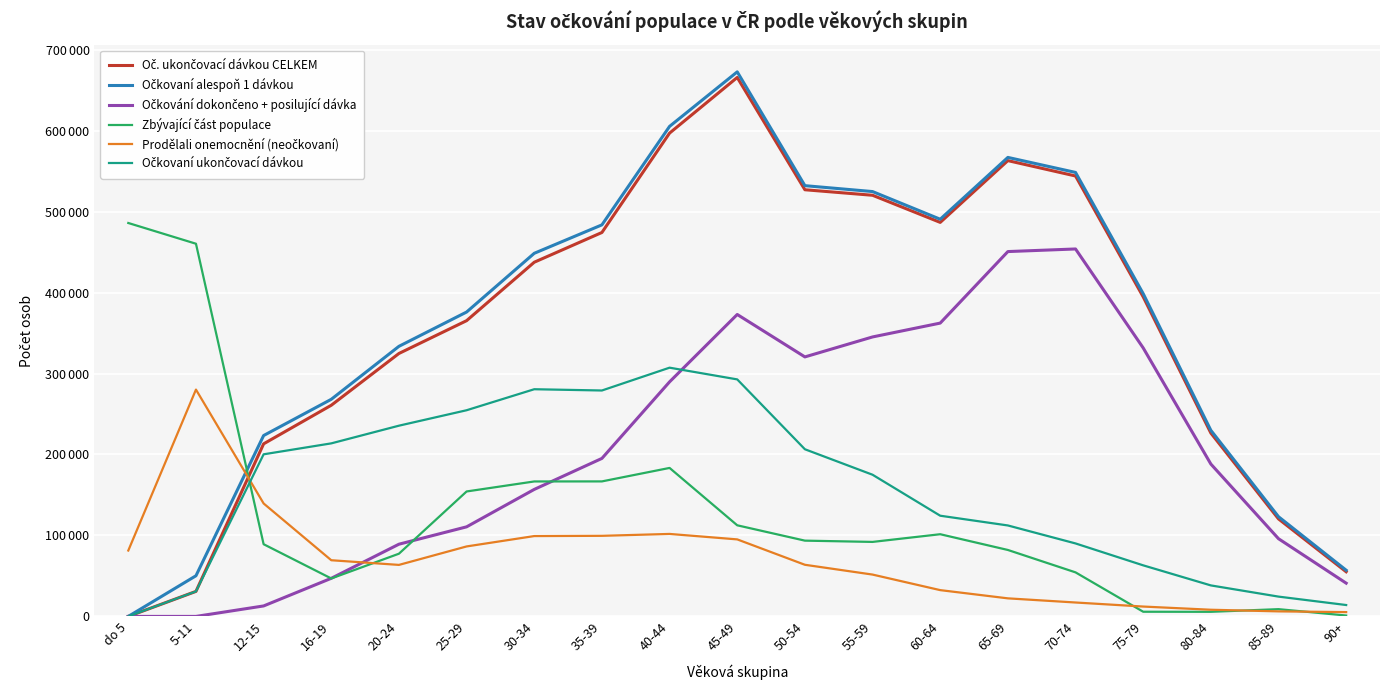

Reading right to left, extract all data points from this chart.

Oč. ukončovací dávkou CELKEM: 55131	120414	226466	394666	543931	562918	486621	520124	526940	665622	596896	474155	437434	365255	324734	260785	213133	30896	0
Očkovaní alespoň 1 dávkou: 57053	123114	229823	398611	548336	566879	490532	524701	531984	672534	605206	483566	448460	375917	333568	268138	223388	50211	1
Očkování dokončeno + posilující dávka: 41070	95960	188183	331592	453806	450591	362257	345152	320494	372904	289699	195145	156855	110629	89181	47071	12930	0	0
Zbývající část populace: 1112	8958	5679	5770	54395	82061	101505	92010	93575	112525	183381	166734	166677	154312	77448	46859	89165	460268	485879
Prodělali onemocnění (neočkovaní): 5315	6225	8237	12176	17175	22304	32460	51666	63768	95120	101862	99535	99225	86418	63612	69378	139485	280135	81378
Očkovaní ukončovací dávkou: 14061	24454	38283	63074	90125	112327	124364	174972	206446	292718	307197	279010	280579	254626	235553	213714	200203	30896	0